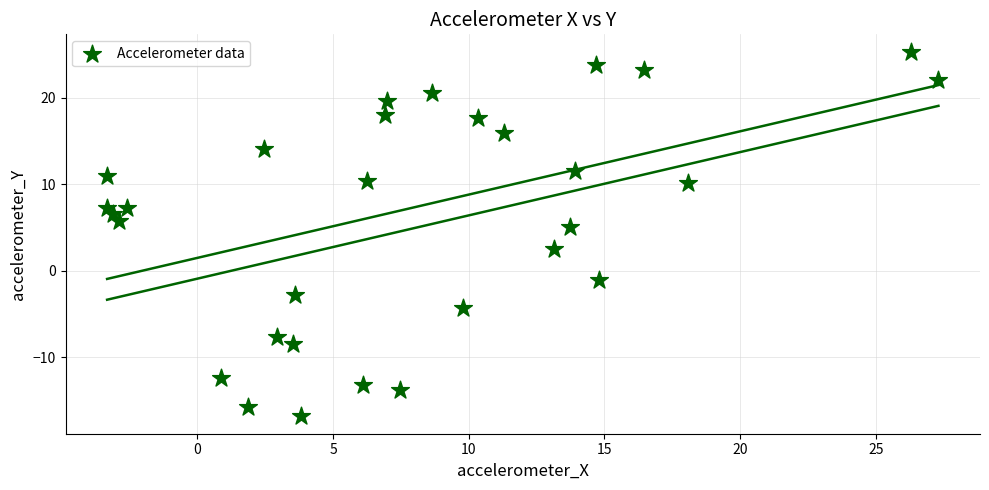

What Y value in the scatter plot is closest to 4?

5.0